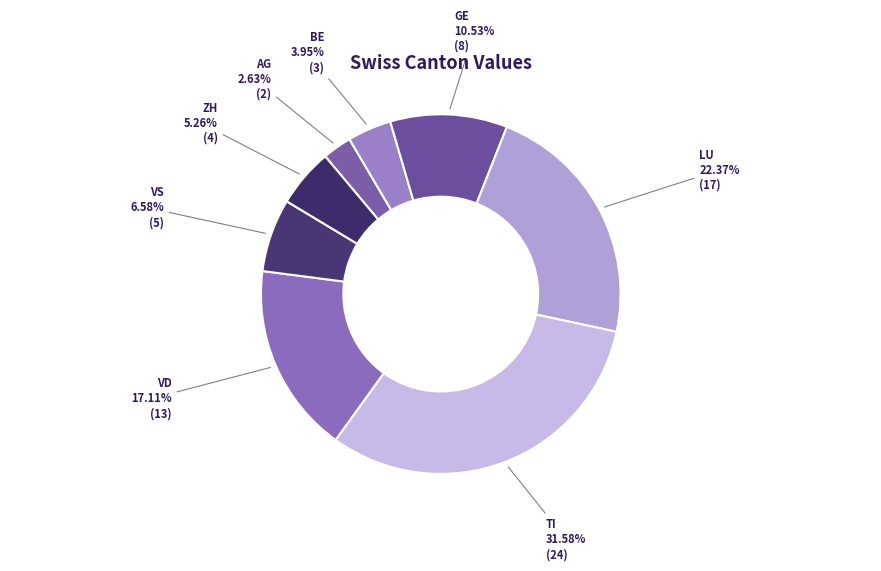

To the nearest percent, what is the difference between the largest and smallest slice percentages?

29%